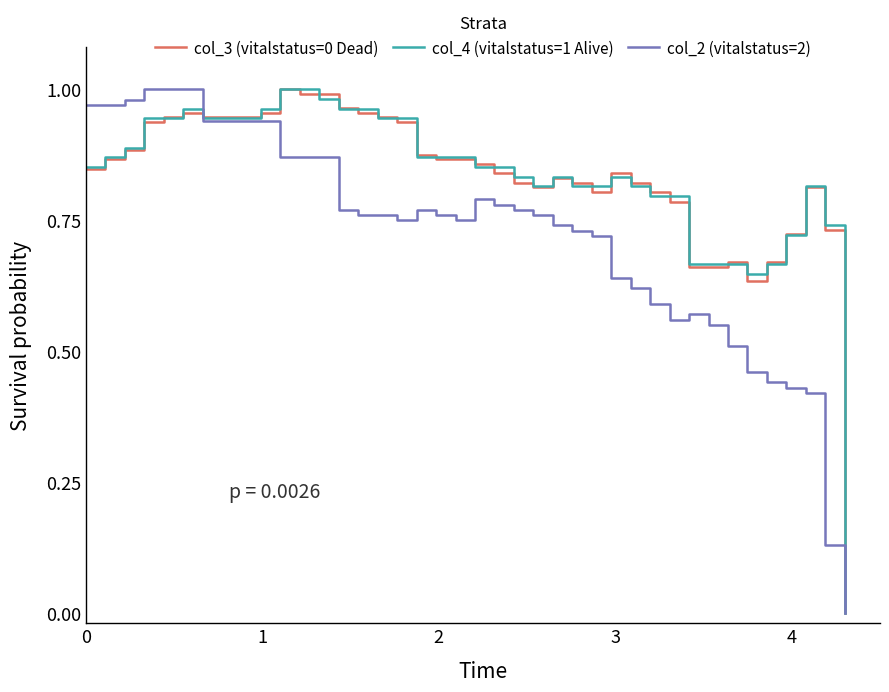

How many times do col_2 (vitalstatus=2) and col_3 (vitalstatus=0 Dead) cross each other?

1